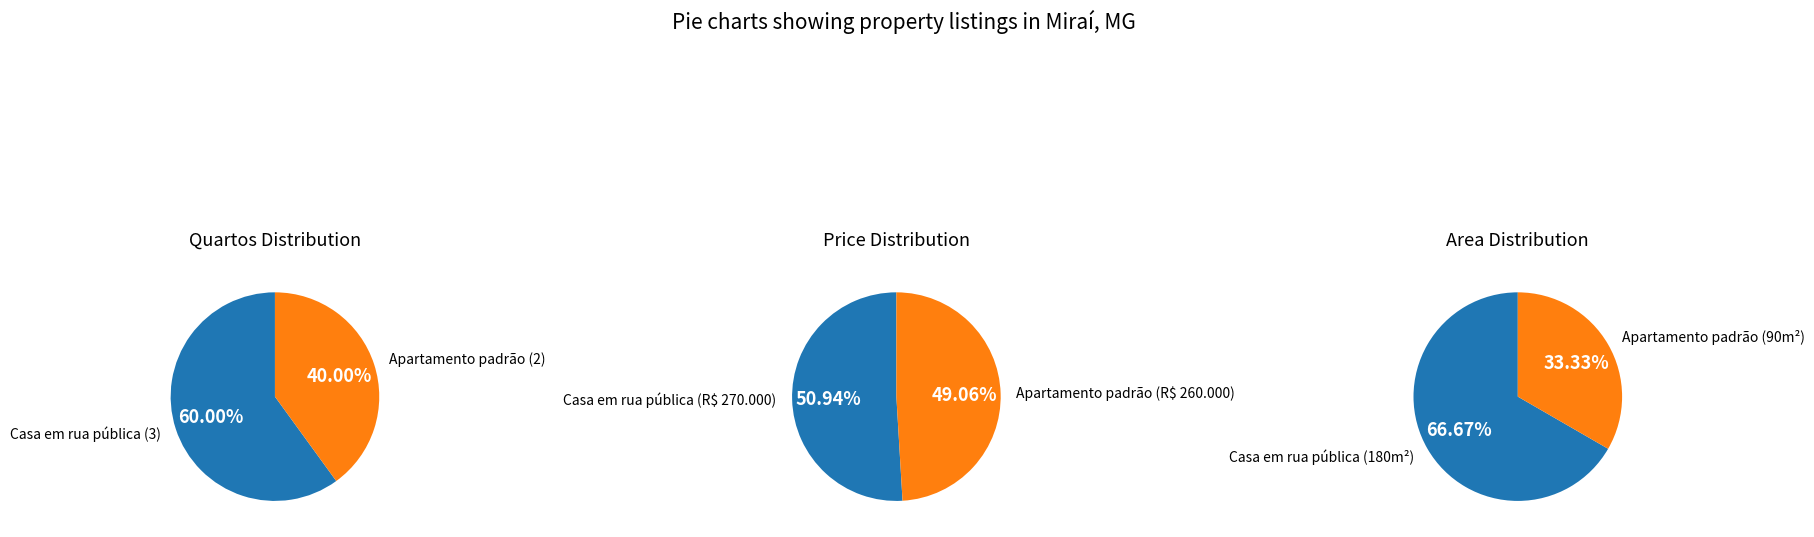

Combined, do Venda - apartamento padrão and Venda - casa em rua pública account for over 50%?

Yes